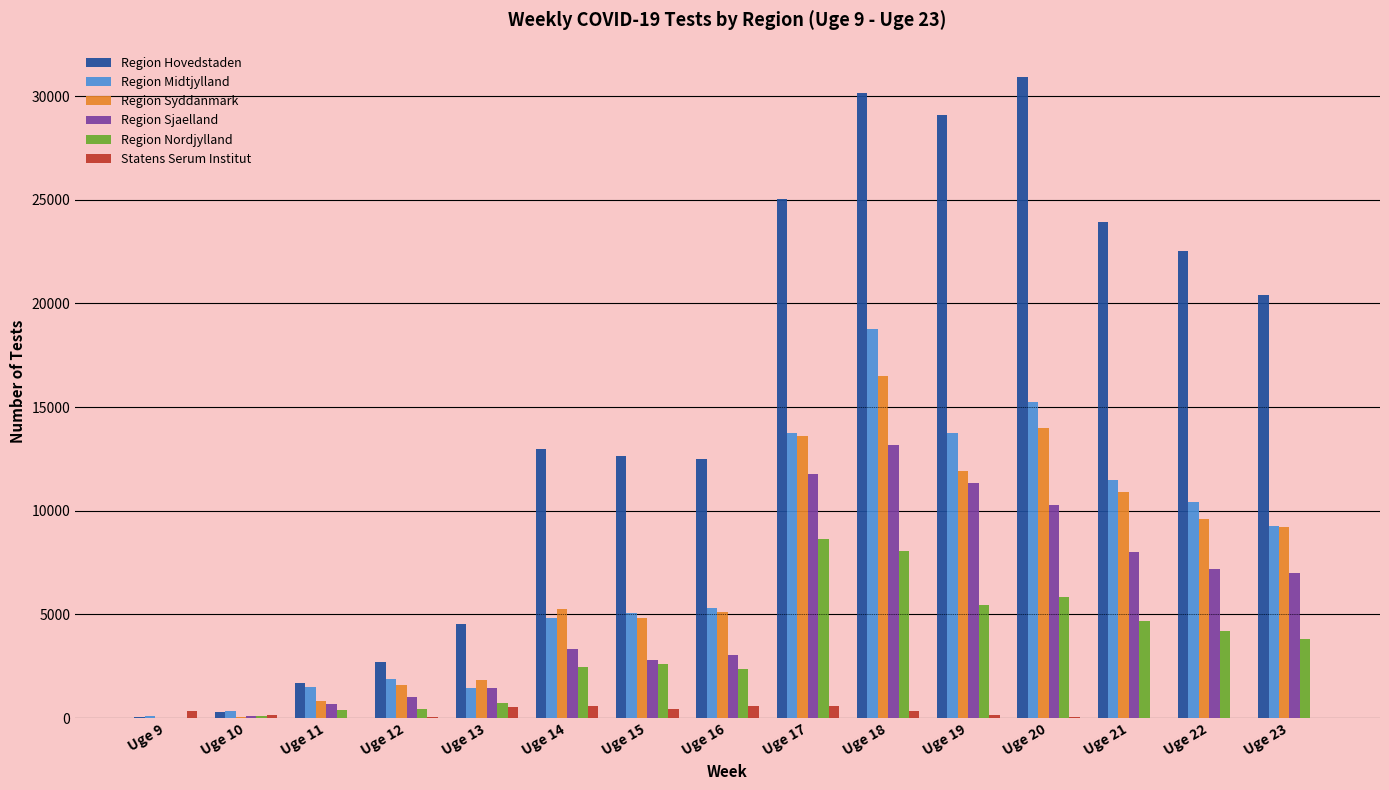

Which series has the largest total across all categories?

Region Hovedstaden